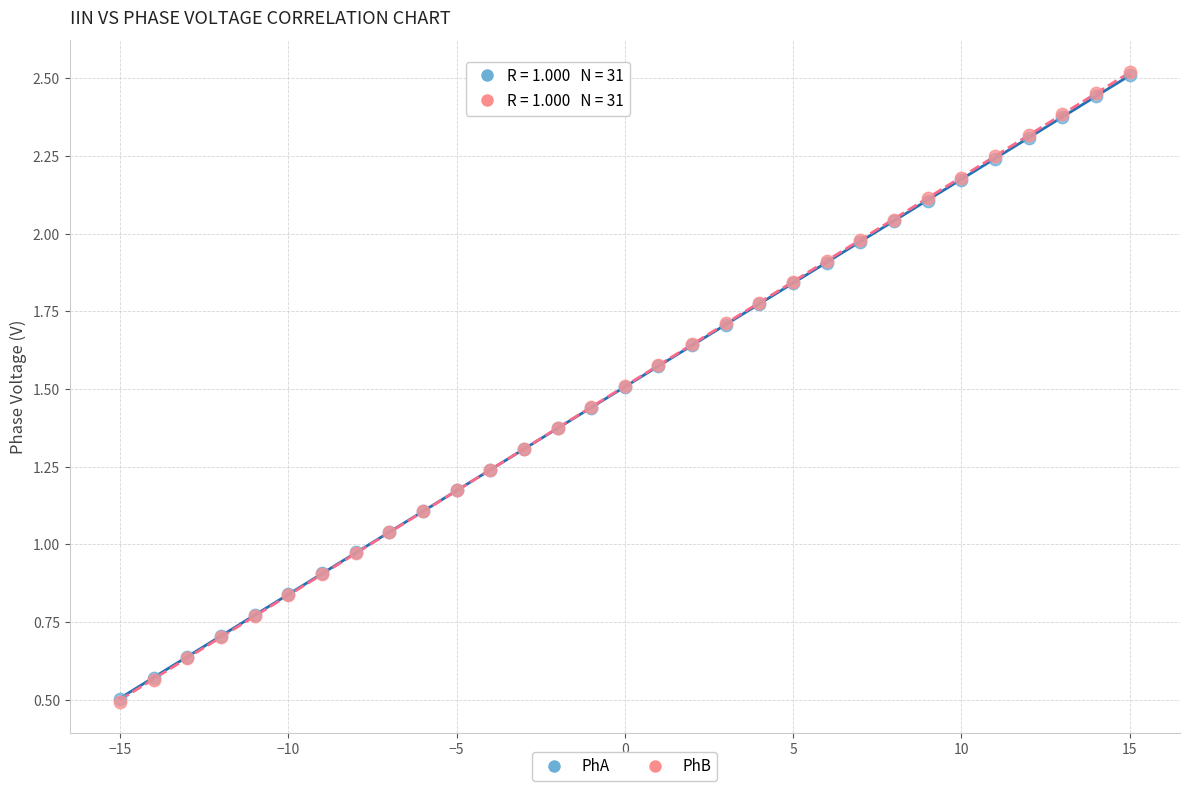

What are all the series names shown in the legend?

PhA, PhB